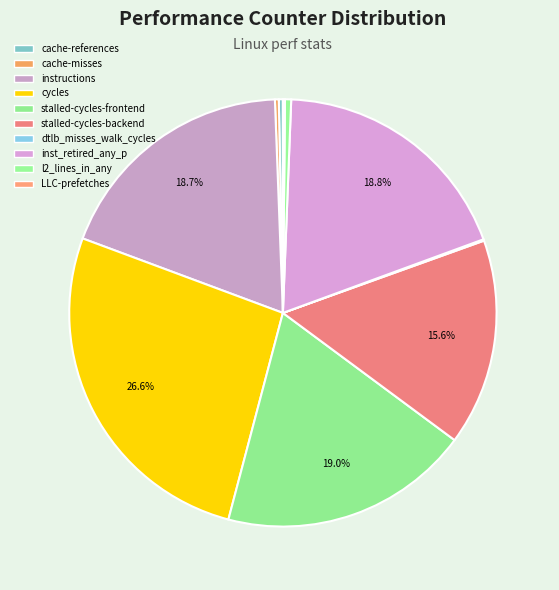

To the nearest percent, what is the difference between the largest and smallest slice percentages?

26%